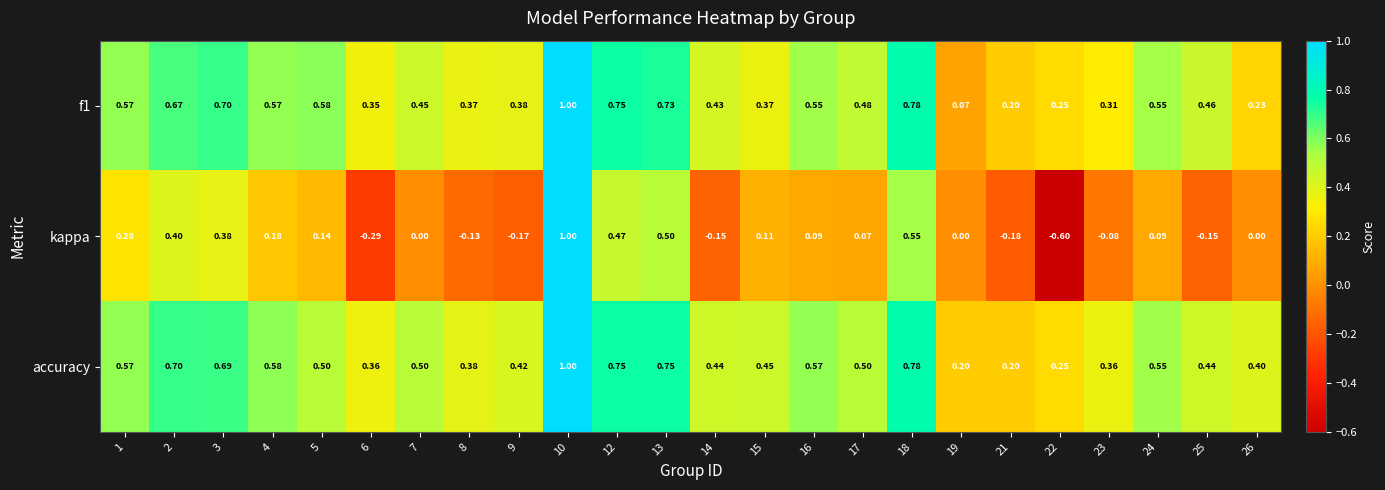

Which series changed the most between 8 and 25?

f1